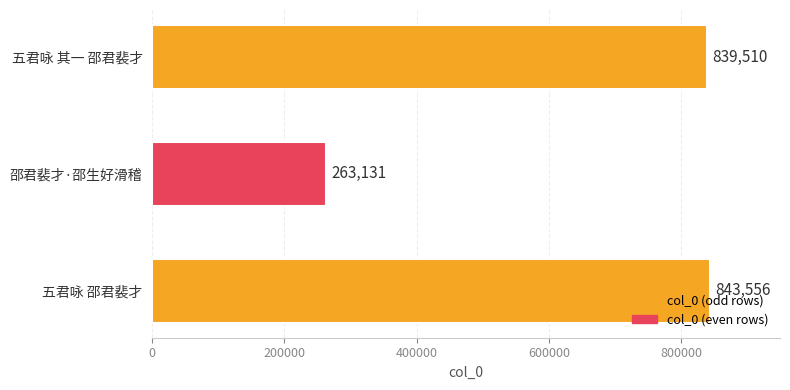

Rank the categories by value from lowest to highest.

邵君裴才·邵生好滑稽, 五君咏 其一 邵君裴才, 五君咏 邵君裴才